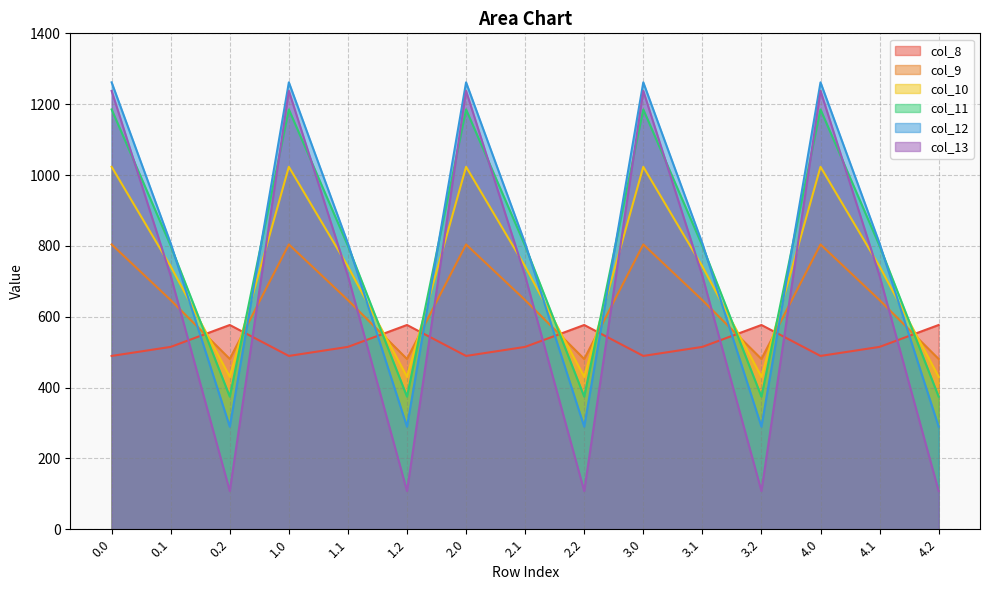

What position from the right is 0.1?

14